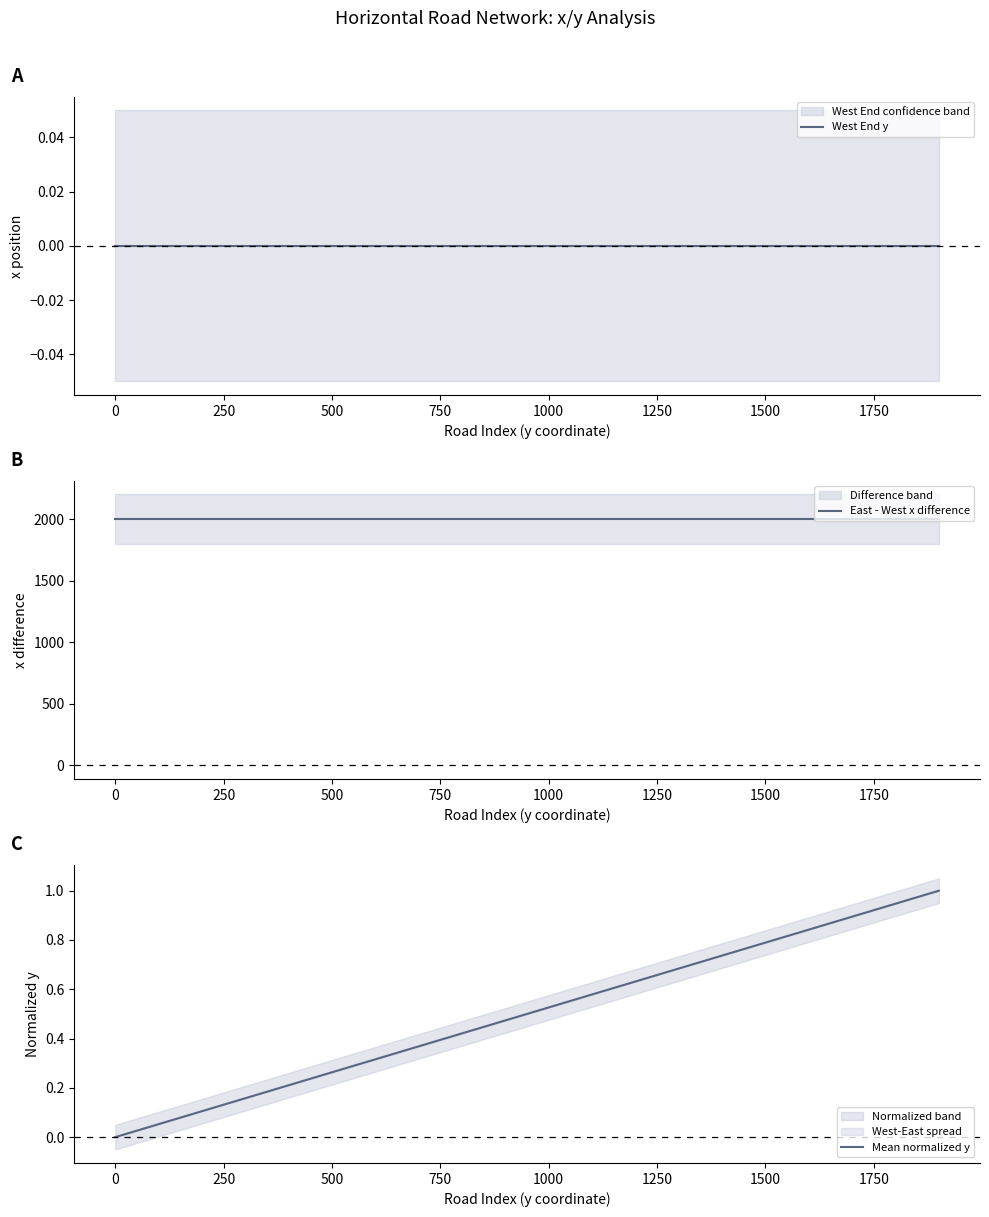

Reading right to left, list all the values displayed in this chart.

West End y: 0.0	0.0	0.0	0.0	0.0	0.0	0.0	0.0	0.0	0.0	0.0	0.0	0.0	0.0	0.0	0.0	0.0	0.0	0.0	0.0
East - West x difference: 2000.0	2000.0	2000.0	2000.0	2000.0	2000.0	2000.0	2000.0	2000.0	2000.0	2000.0	2000.0	2000.0	2000.0	2000.0	2000.0	2000.0	2000.0	2000.0	2000.0
Mean normalized y: 1.0	0.9	0.9	0.8	0.8	0.7	0.7	0.6	0.6	0.5	0.5	0.4	0.4	0.3	0.3	0.2	0.2	0.1	0.1	0.0